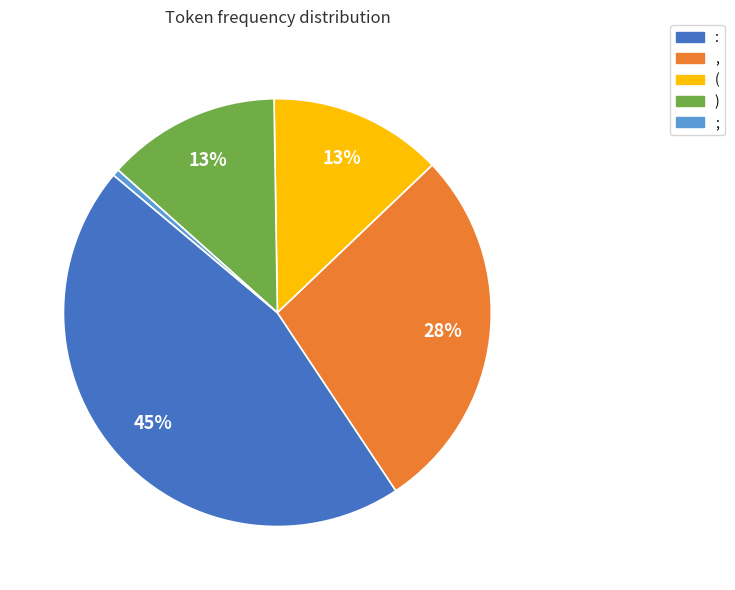

To the nearest percent, what is the difference between the : and ( slice percentages?

32%